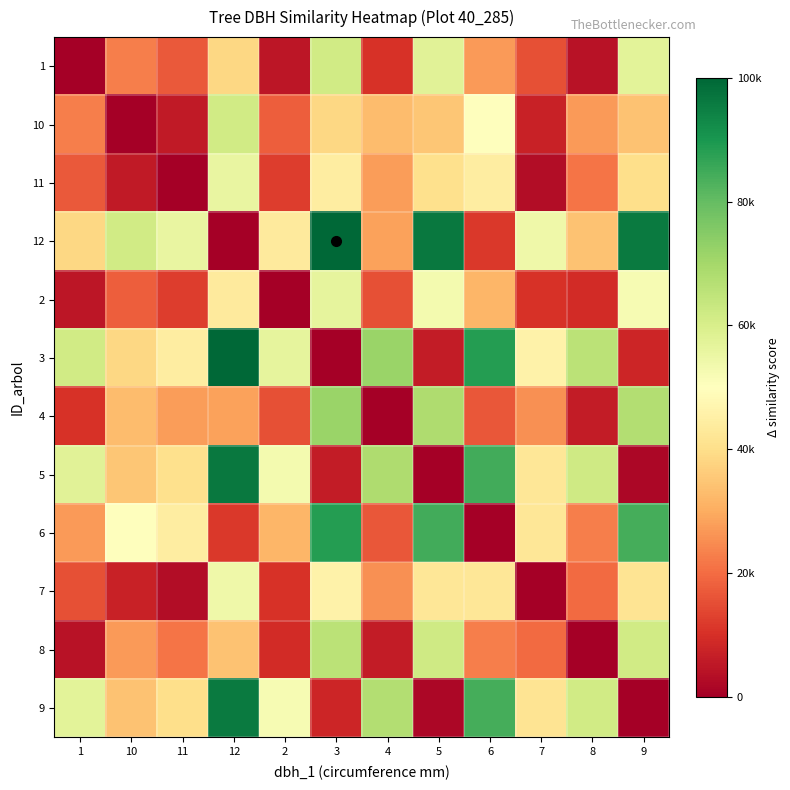

At which category is the sum across all series the highest?

12